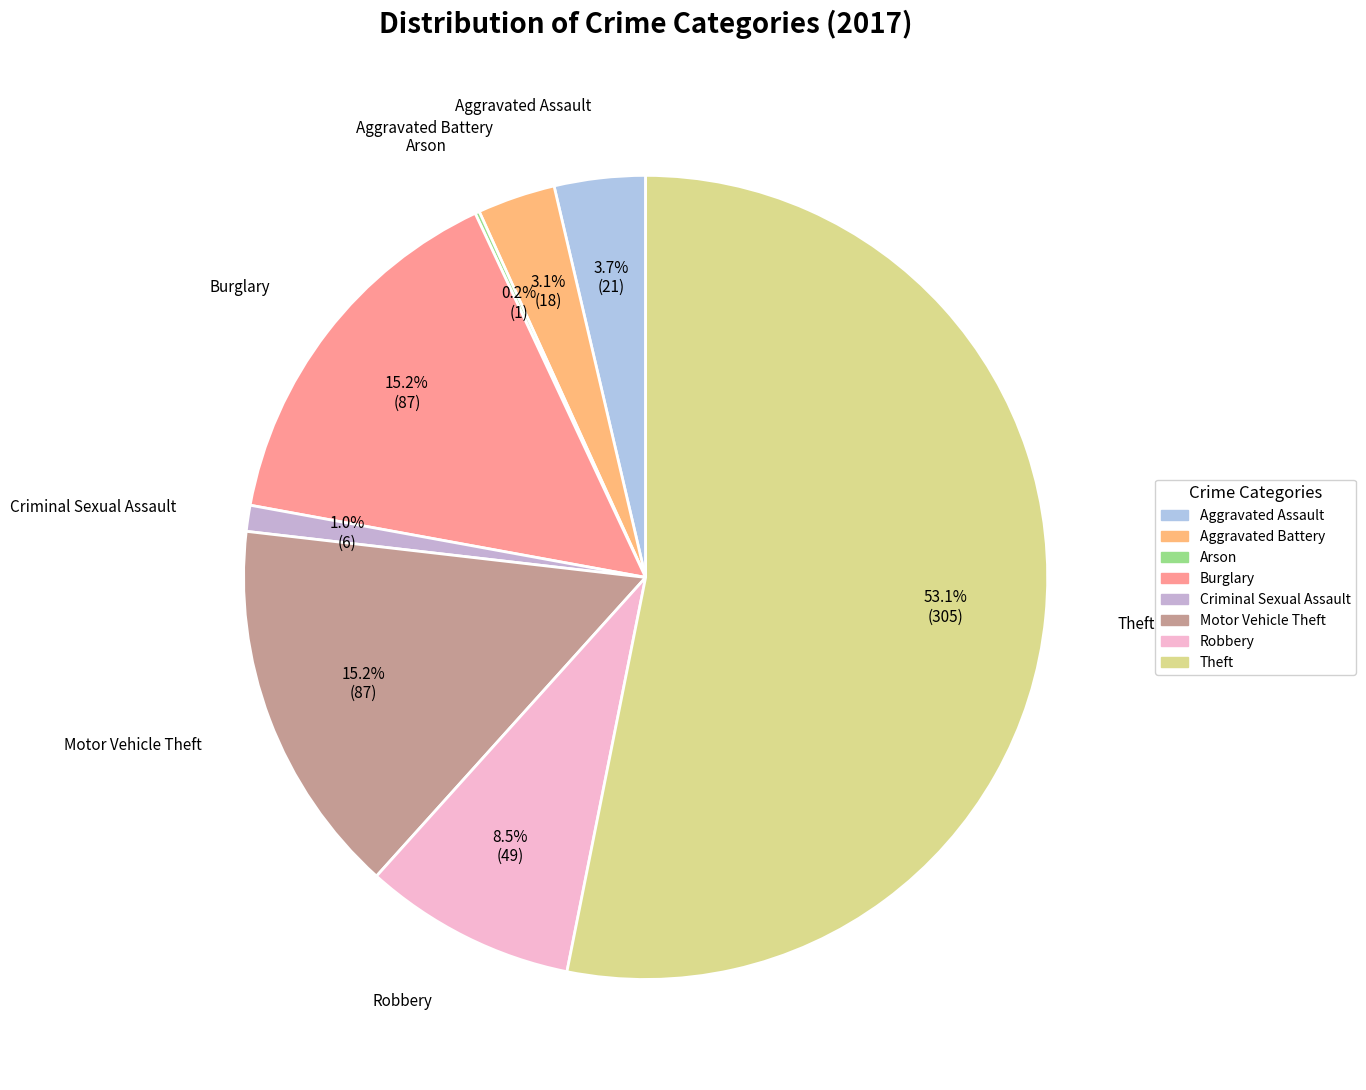

Which has a higher value, Aggravated Battery or Motor Vehicle Theft?

Motor Vehicle Theft